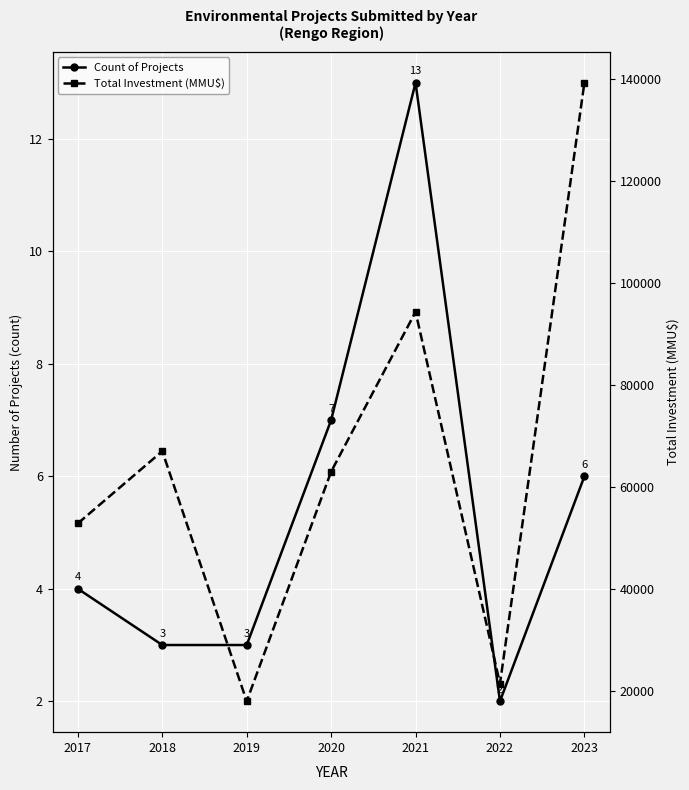

At which category is the sum across all series the highest?

2023